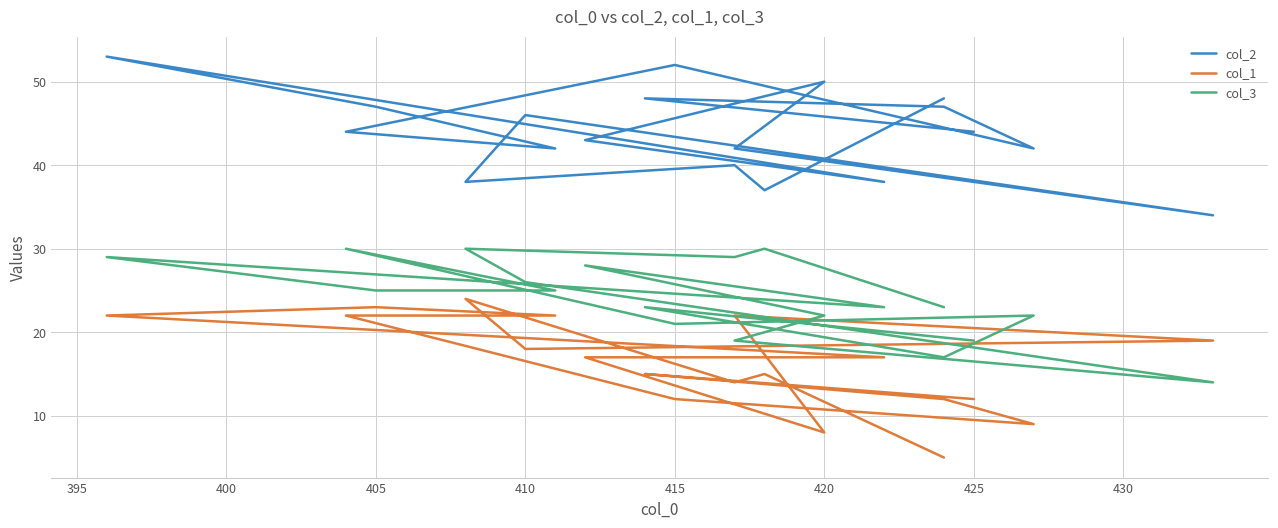

How many series are shown in this chart?

3